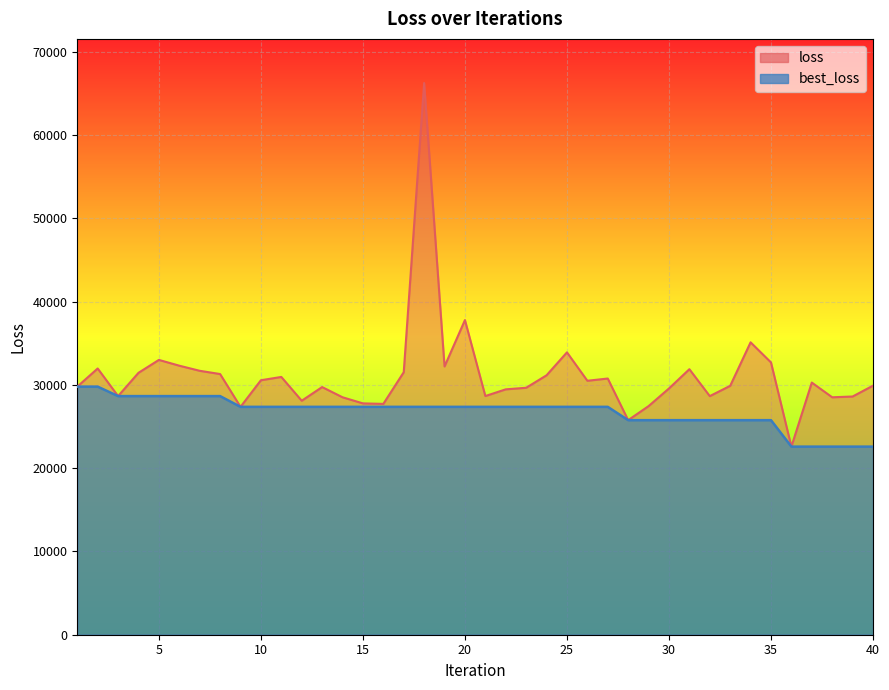

What is the sum of the loss values at 8 and 35?

64023.4